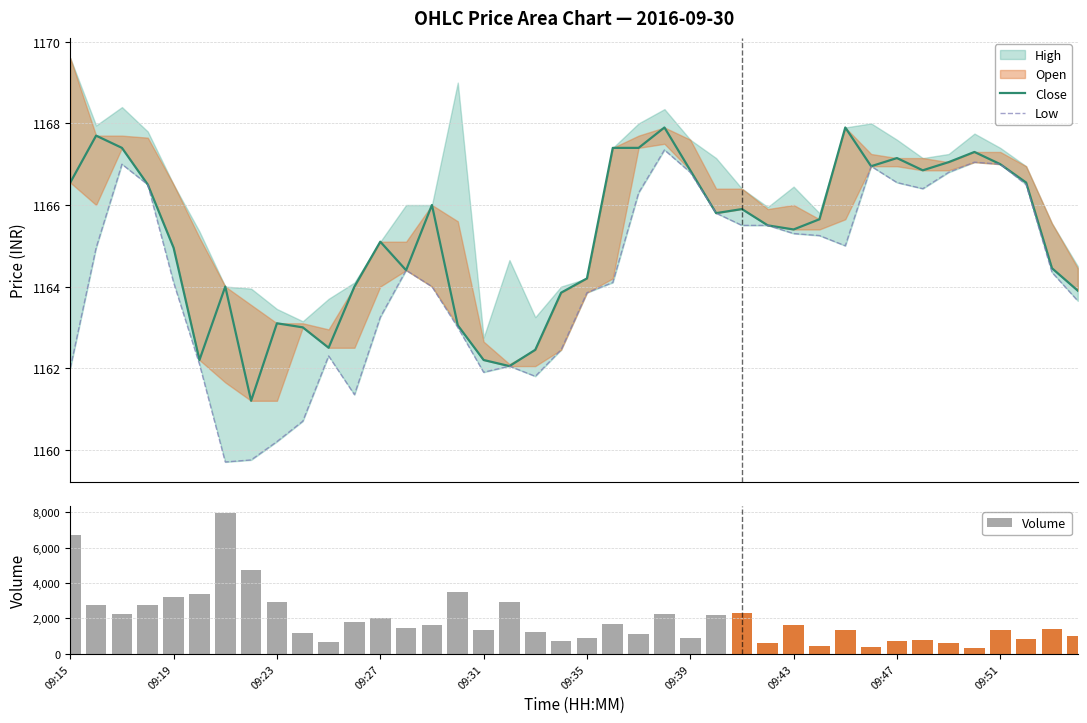

What is the lowest value of the Volume series?

326